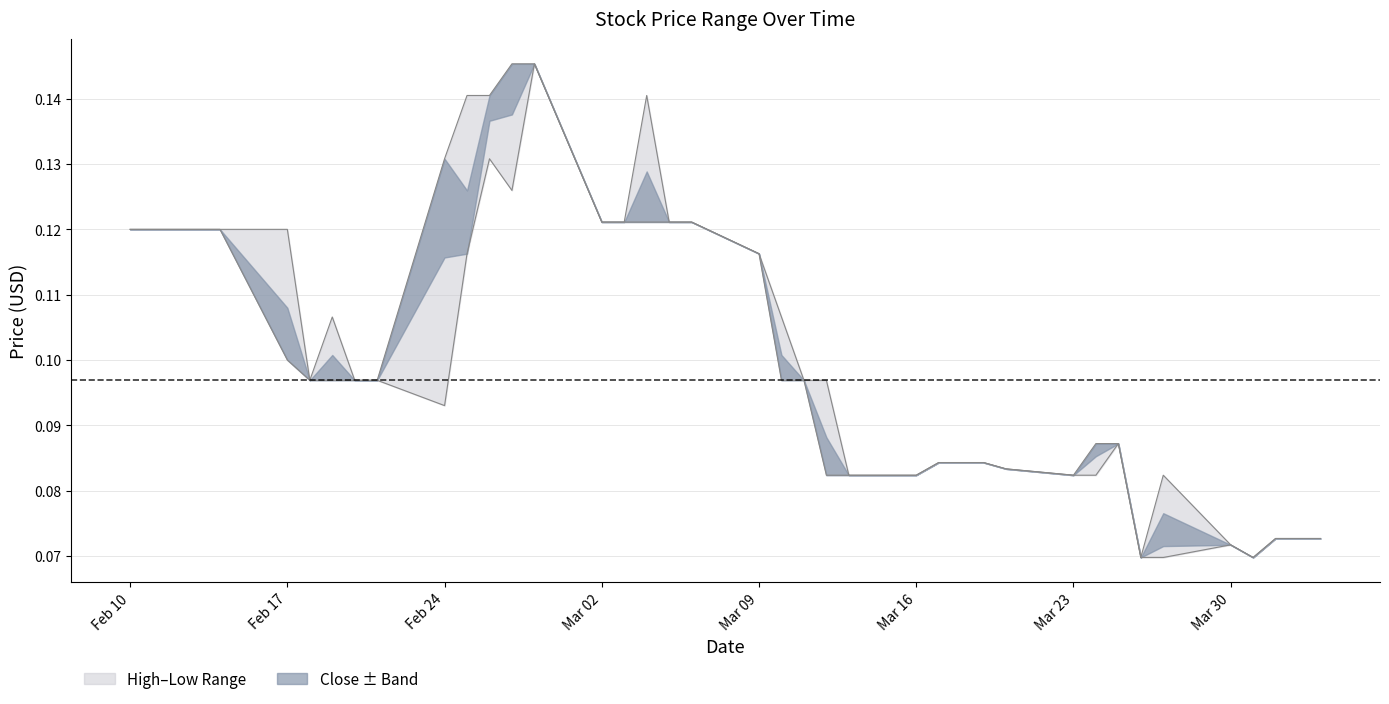

What is the sum of the High values at 2020-04-02 and 2020-03-04?

0.2